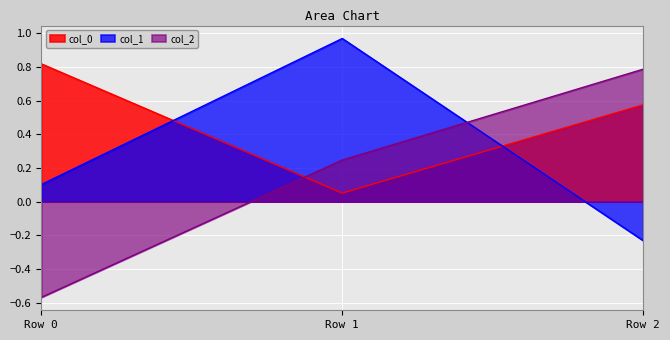

The value of col_2 at Row 0 is -0.8. True or false?

False